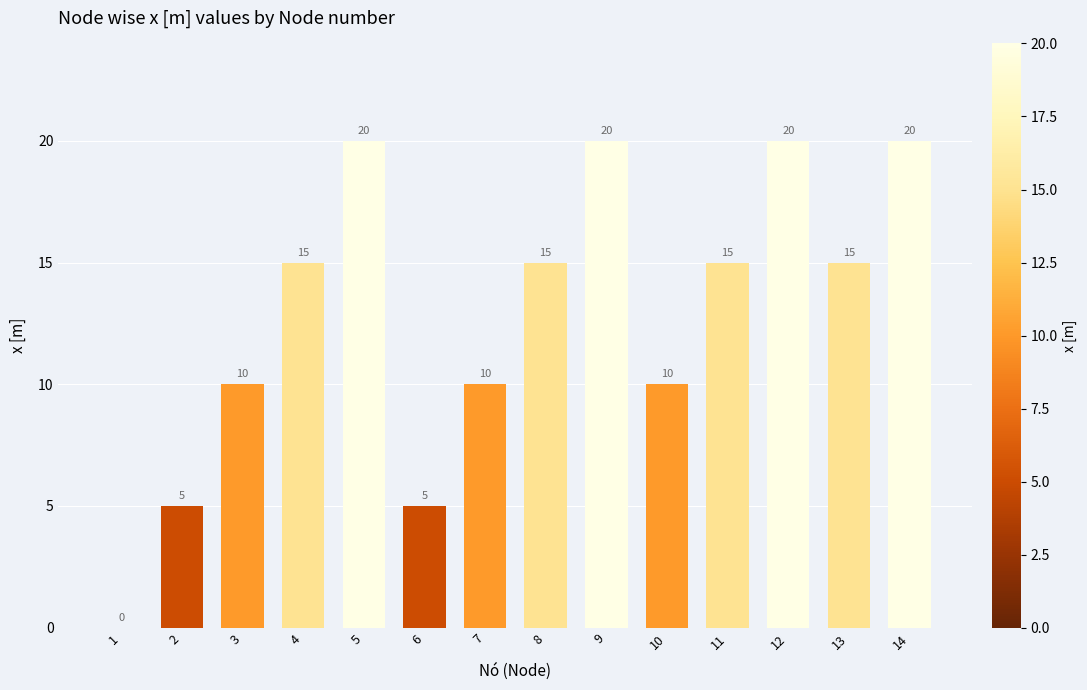

How many values are between 10 and 20?

11